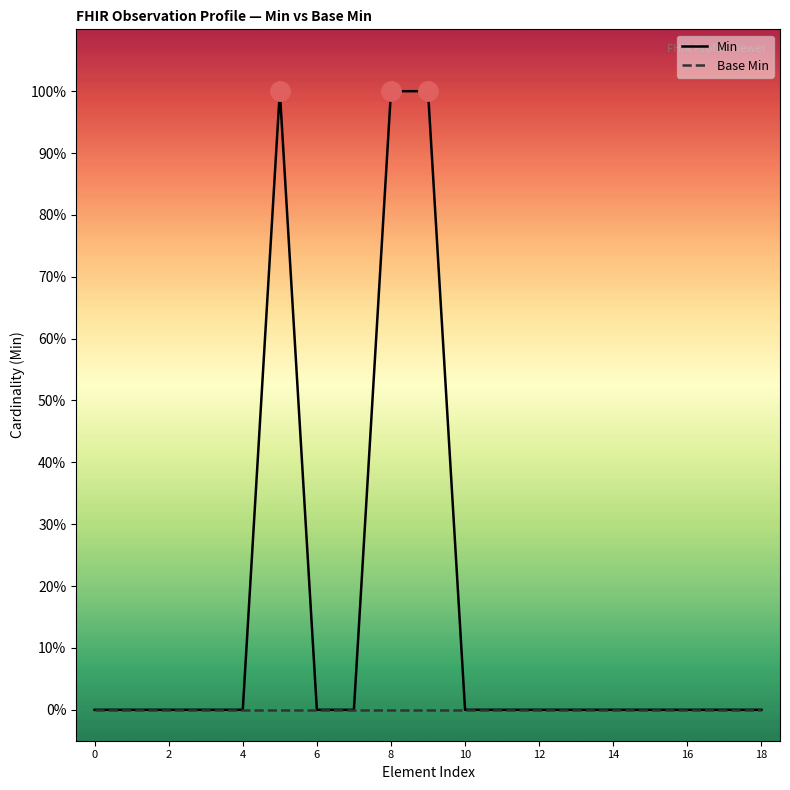

Between 10 and 12, which is larger?

10